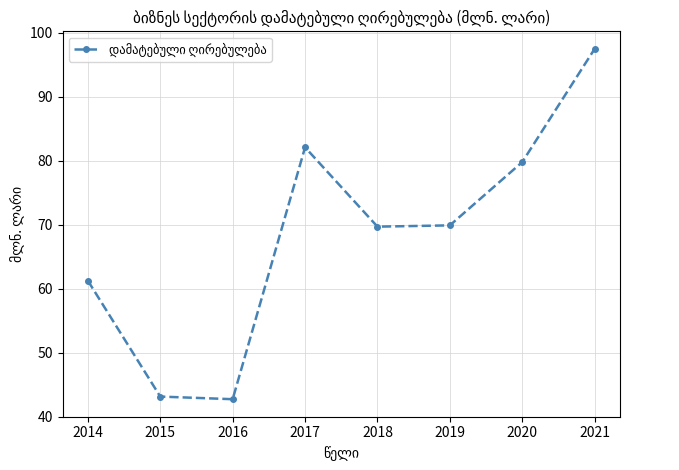

Does the chart display data point markers on the line(s)?

Yes